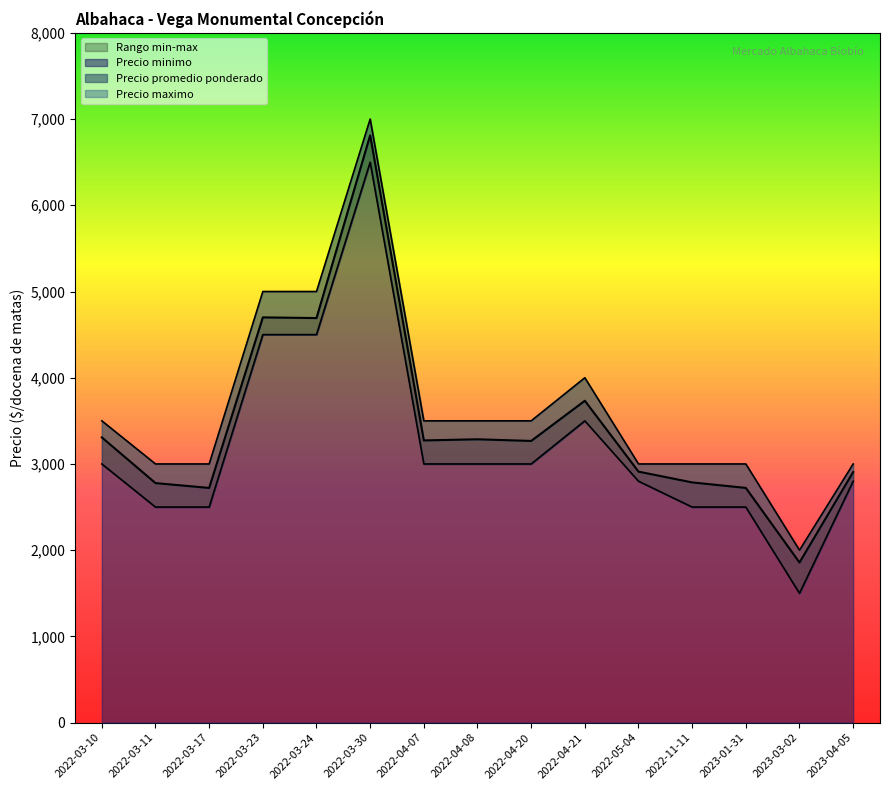

Rank the categories by Precio promedio ponderado value from highest to lowest.

2022-03-30, 2022-03-23, 2022-03-24, 2022-04-21, 2022-03-10, 2022-04-08, 2022-04-07, 2022-04-20, 2022-05-04, 2023-04-05, 2022-11-11, 2022-03-11, 2022-03-17, 2023-01-31, 2023-03-02